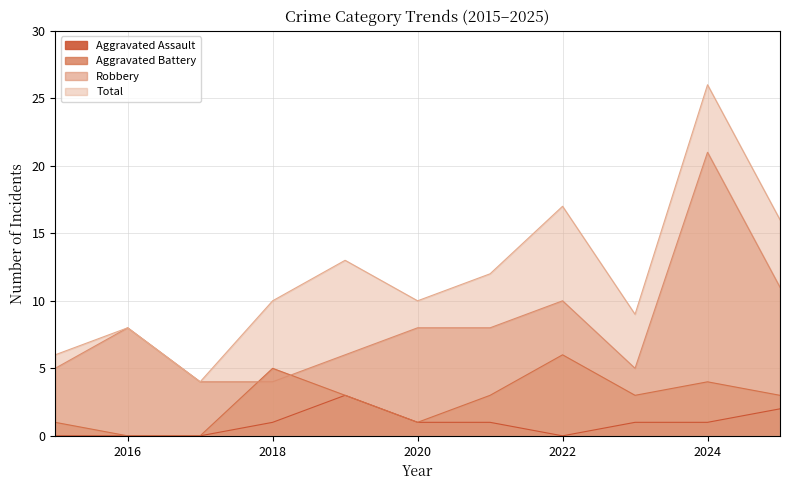

What is the difference between the maximum and minimum values in the Robbery series?

17